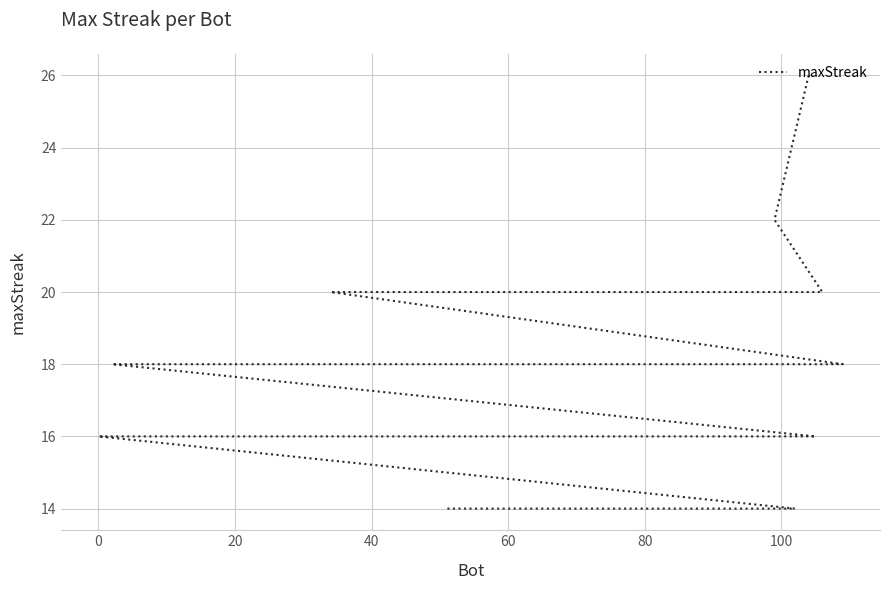

What is the sum of all values?

670